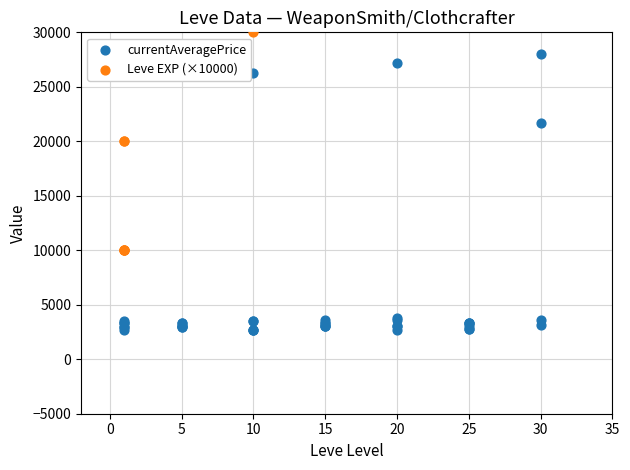

What are all the series names shown in the legend?

currentAveragePrice, Leve EXP (×10000)